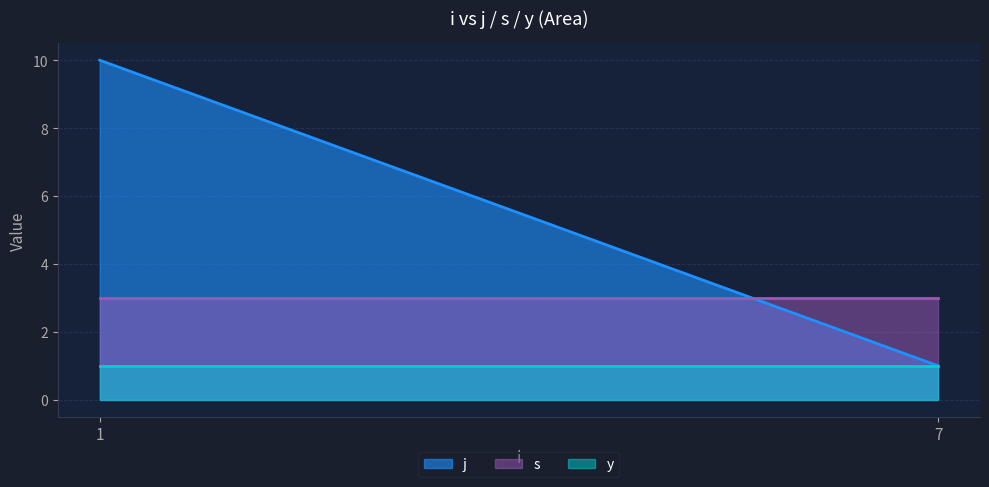

True or false: j and y cross at least once.

False